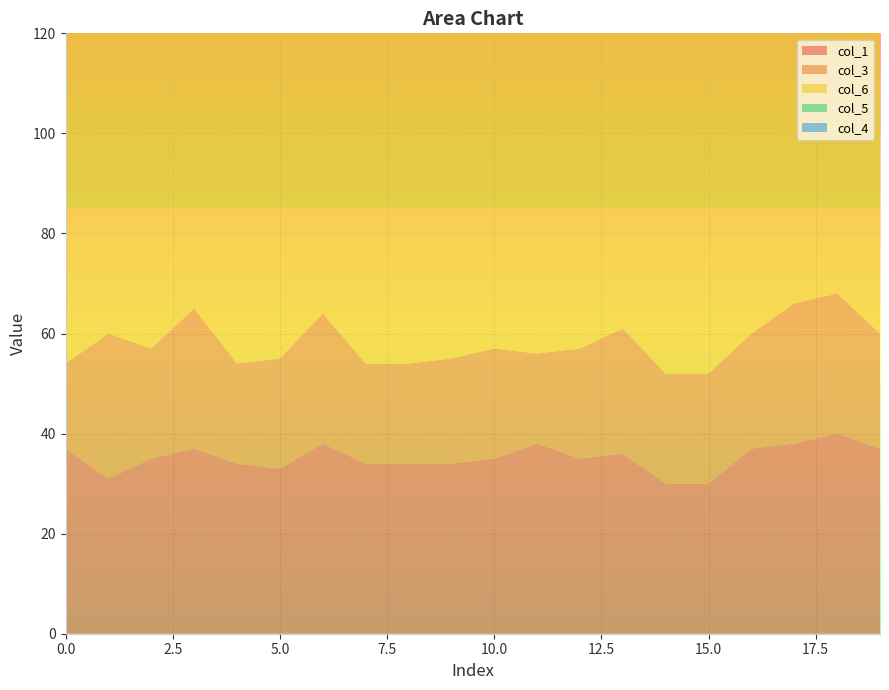

Reading left to right, extract all data points from this chart.

col_1: 37	31	35	37	34	33	38	34	34	34	35	38	35	36	30	30	37	38	40	37
col_3: 17	29	22	28	20	22	26	20	20	21	22	18	22	25	22	22	23	28	28	23
col_6: 108	100	102	97	104	101	102	104	104	100	102	107	102	100	101	101	106	99	97	106
col_5: 6	3	9	9	3	5	11	3	3	6	9	7	9	4	7	7	9	11	11	9
col_4: 1	1	1	1	1	1	1	1	1	1	1	1	1	1	1	1	1	1	1	1